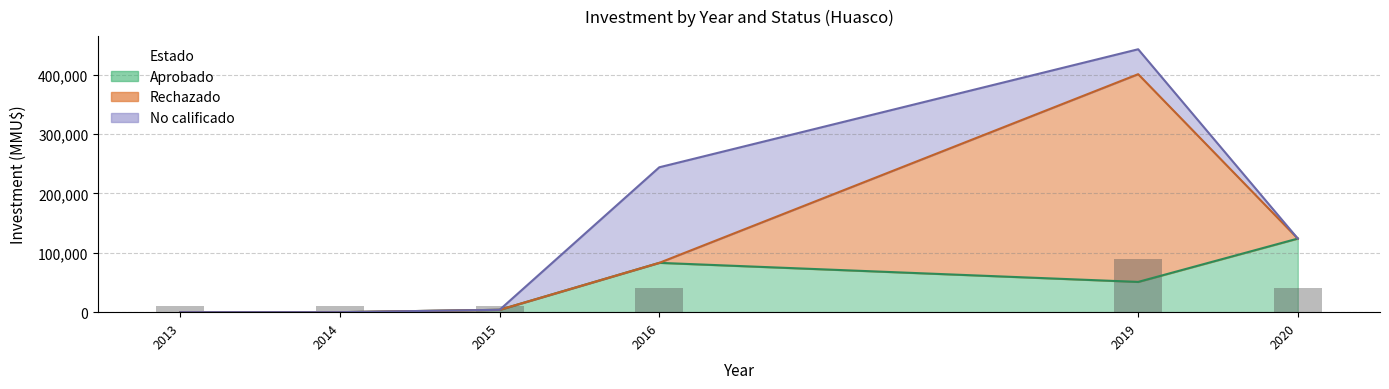

At which category is the sum across all series the highest?

2019